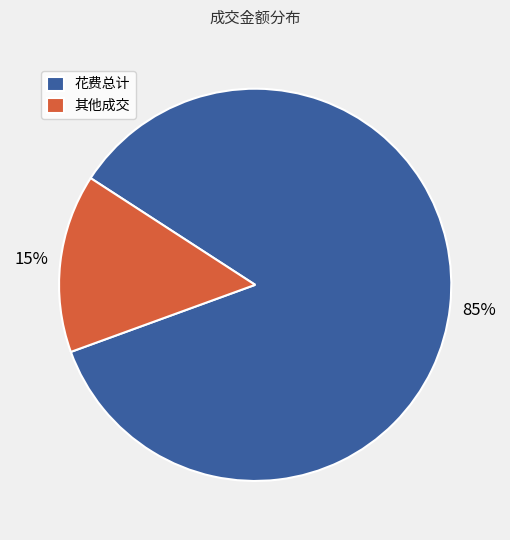

To the nearest percent, what percentage of the pie is 其他成交?

15%